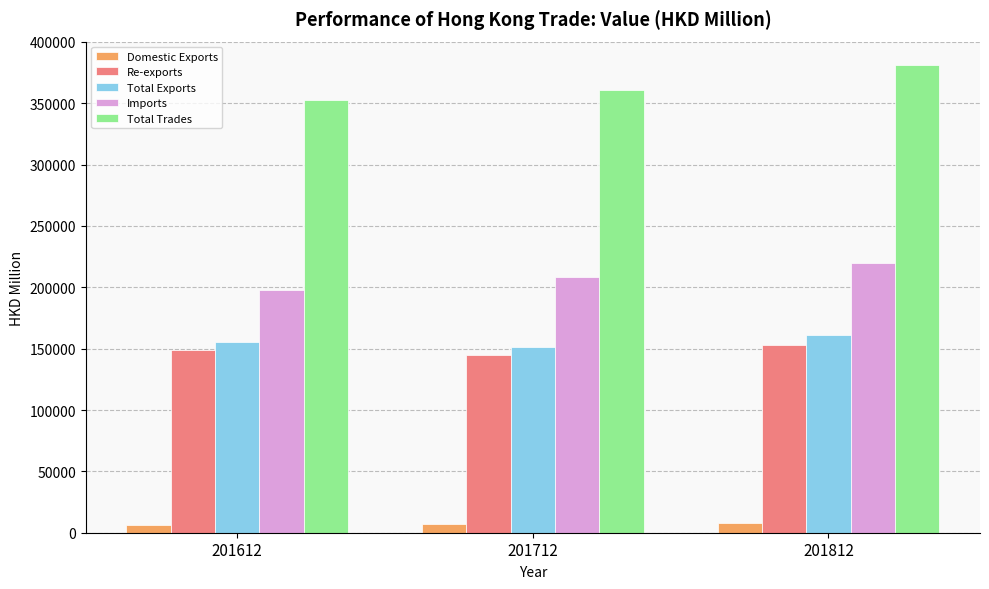

At which label is Total Trades closest to 367077?

201712